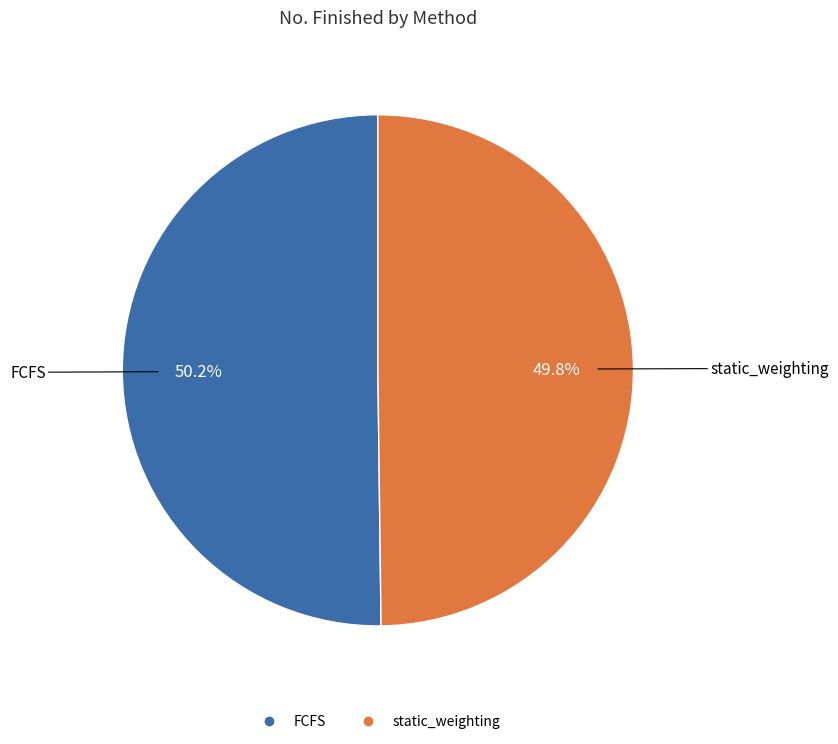

To the nearest percent, what portion does FCFS represent?

50%